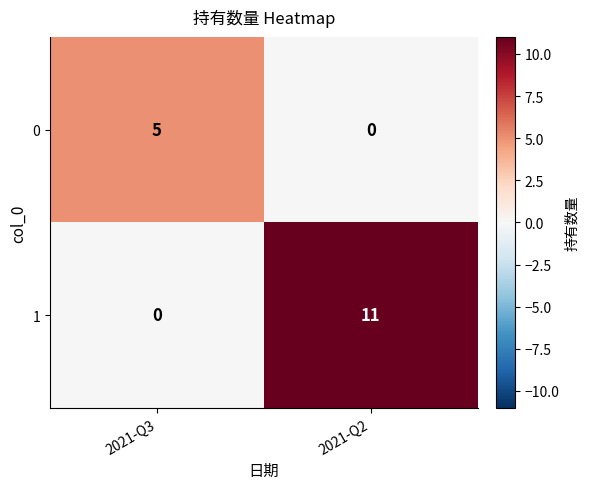

What is the spread (max minus min) of values at 2021-Q2?

11